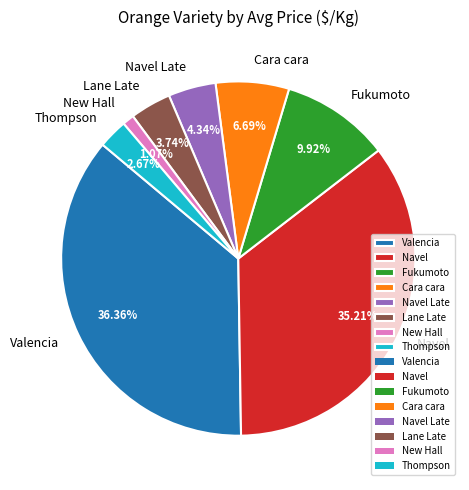

Approximately how many times larger is the value at Cara cara compared to New Hall?

6.3